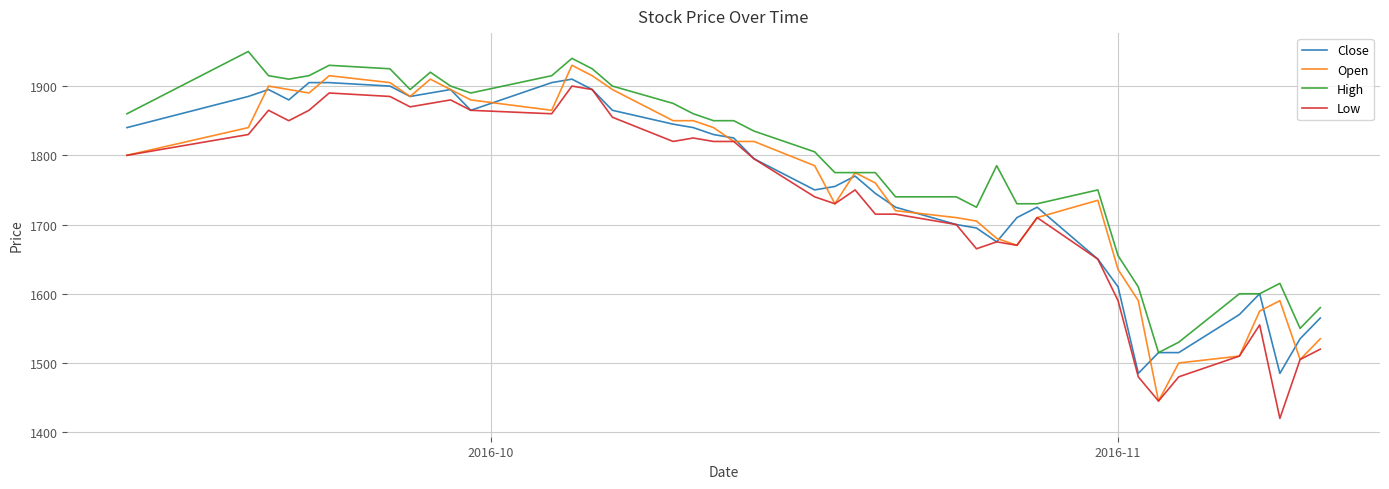

What is the minimum value for Close?

1485